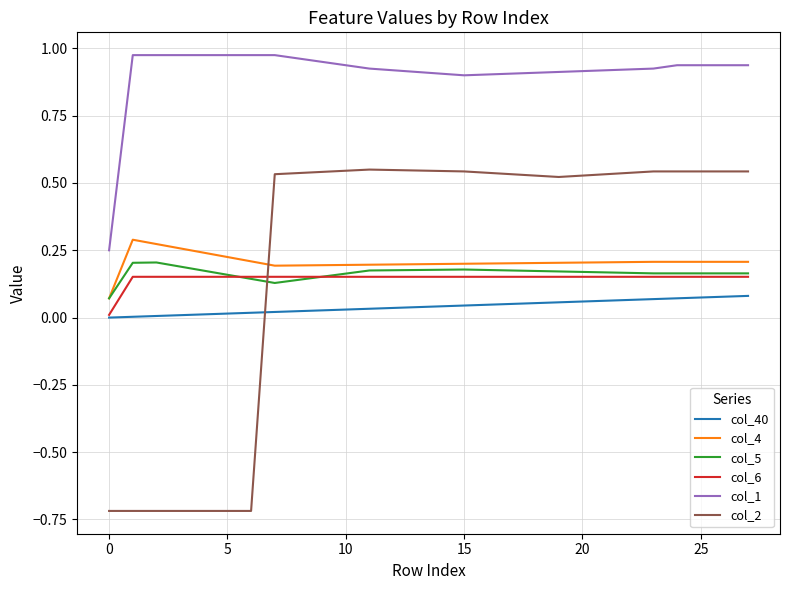

Which series has the largest total across all categories?

col_1